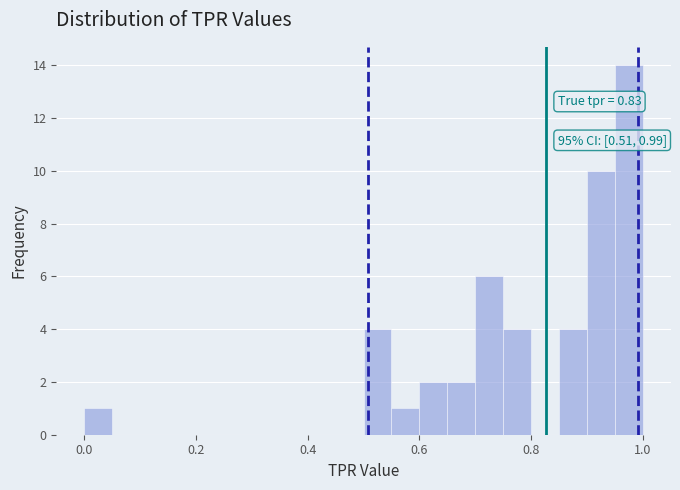

Read against the x-axis, roughly where is the centre of the tallest bar?

0.98